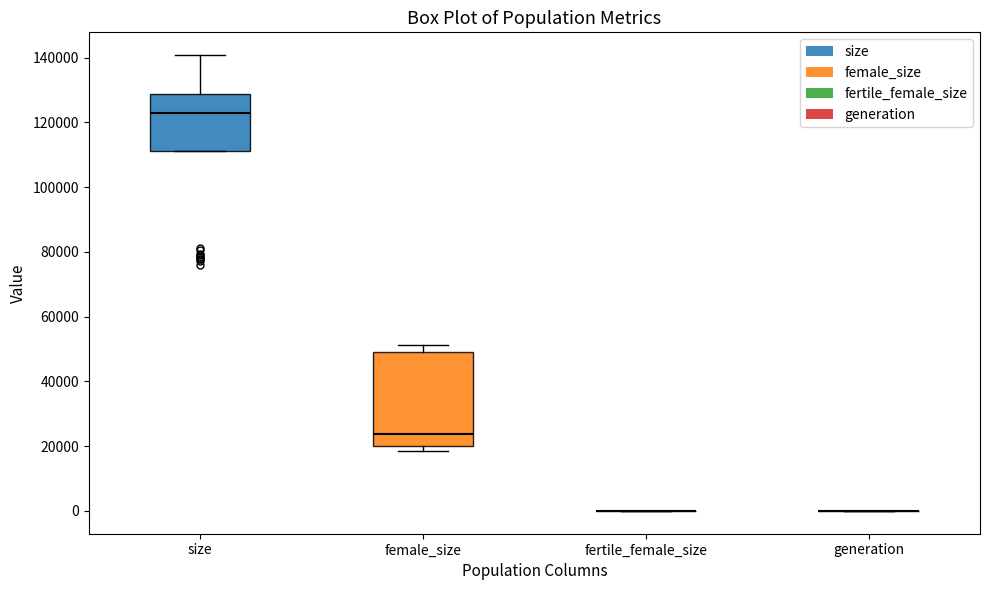

Reading left to right, read every box against the y-axis: the position of its median line, the range the box covers, and the ends of its whiskers. The values are not printed on the chart, so give them approximately, as read against the axis.

size: median 124000, box 110000 to 128000, whiskers 110000 to 140000
female_size: median 24000, box 20000 to 50000, whiskers 18000 to 52000
fertile_female_size: box collapsed to a line at 0, whiskers 0 to 0
generation: box collapsed to a line at 0, whiskers 0 to 0